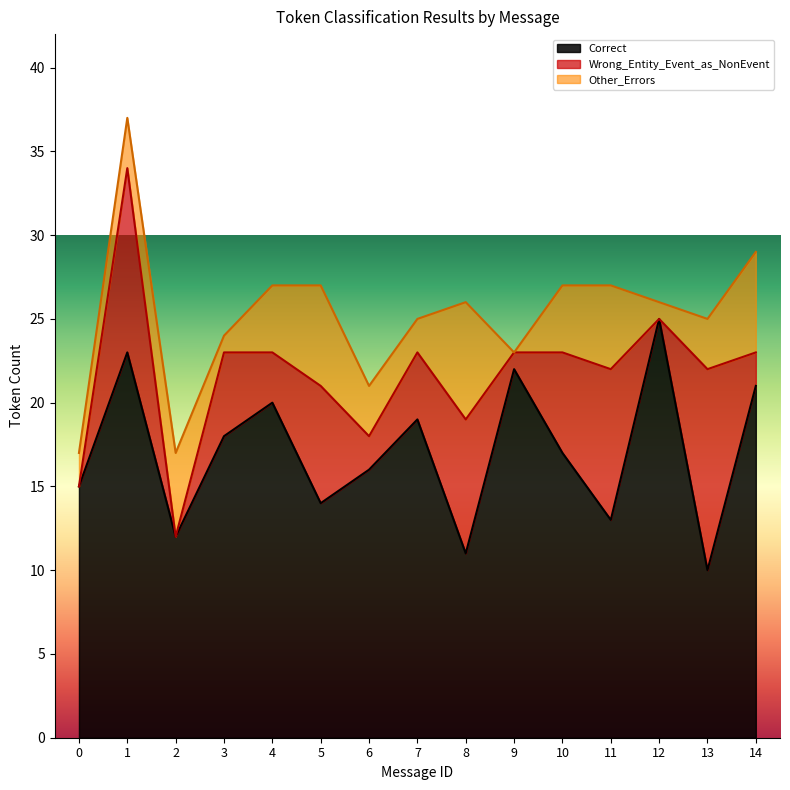

What value does the Wrong_Entity_Event_as_NonEvent series have at 7?

4